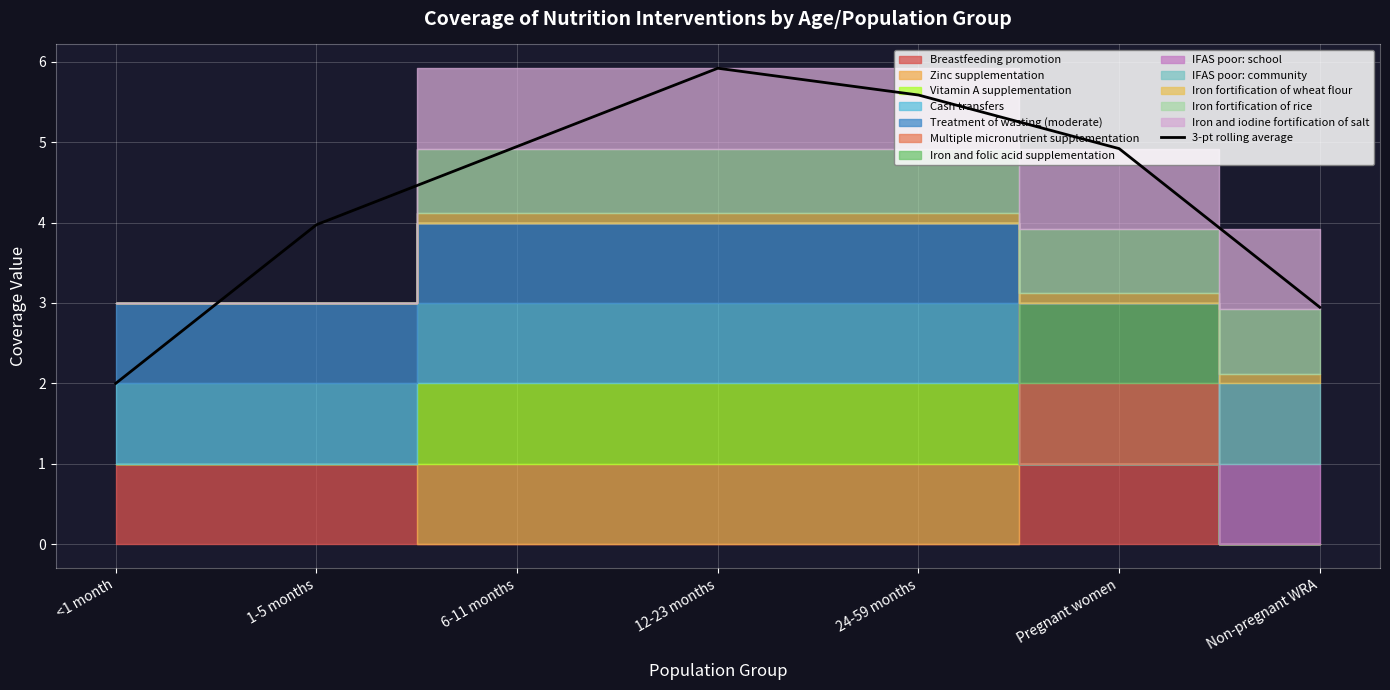

What is the ratio of the value at 24-59 months to the value at 6-11 months?

1.1